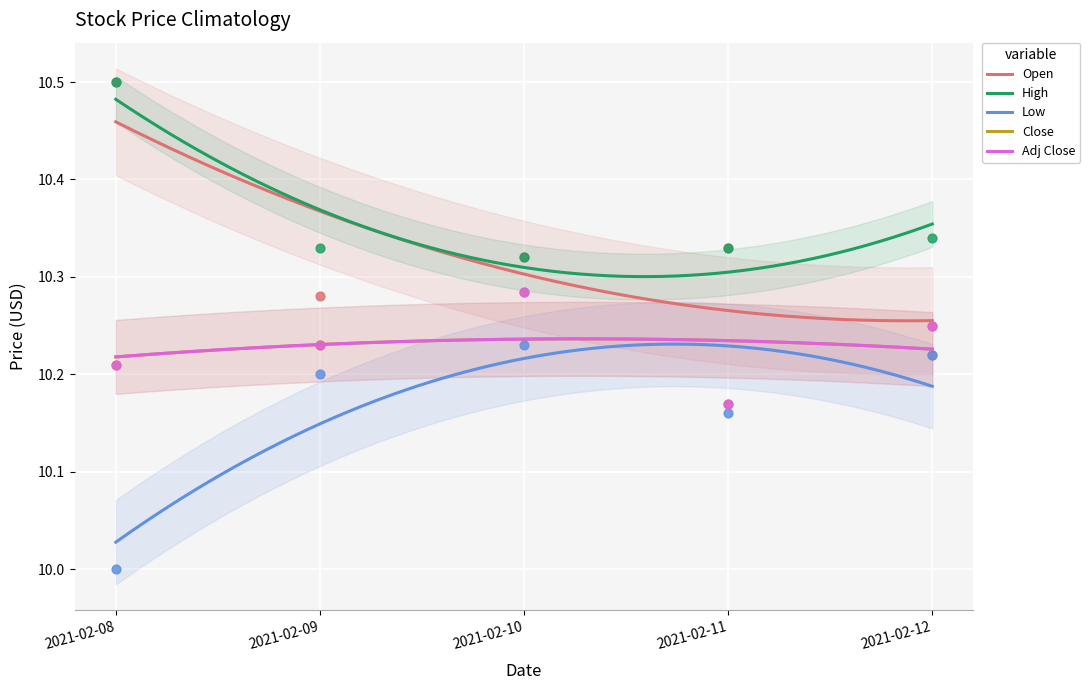

Which series has the largest Y range (max minus min)?

Open